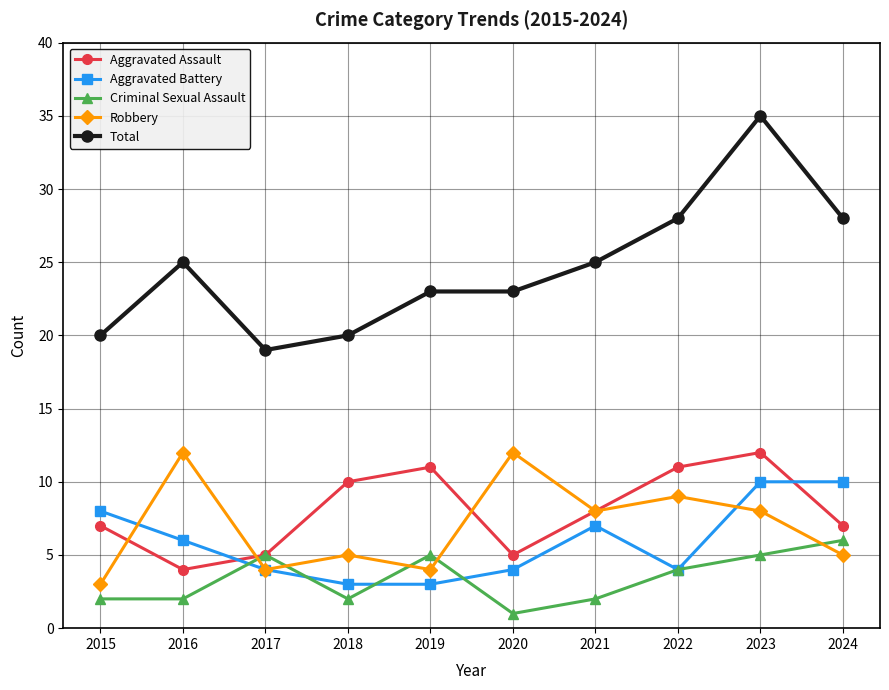

True or false: Total has more than 0 interior local peaks.

True